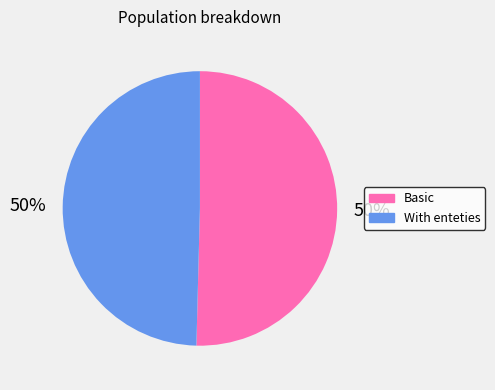

To the nearest percent, what is the average slice percentage?

50%